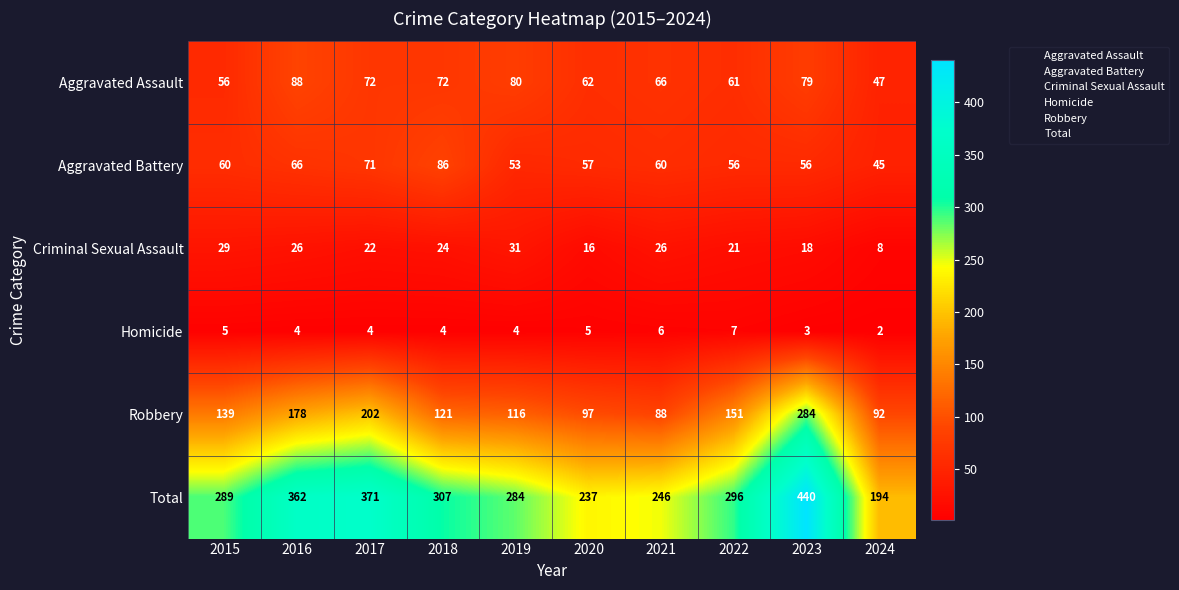

Which series has the widest spread of values?

Total